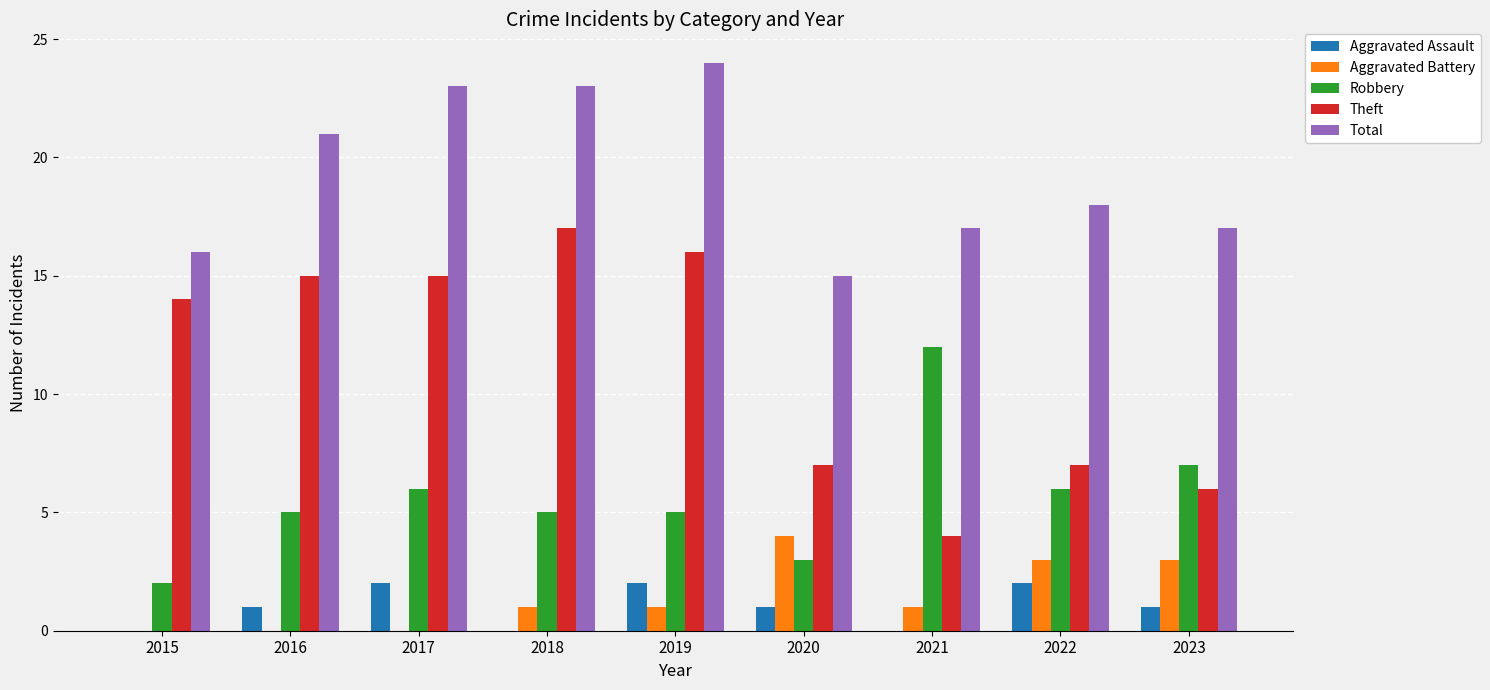

Between 2017 and 2022, which series saw the biggest shift?

Theft